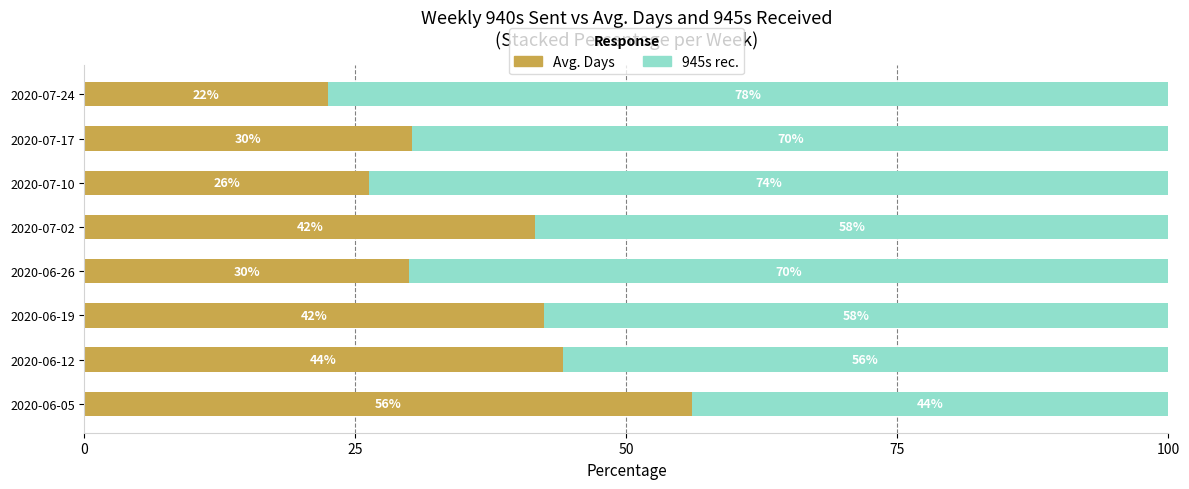

The value of Avg. Days at 2020-06-19 is 16.8. True or false?

False